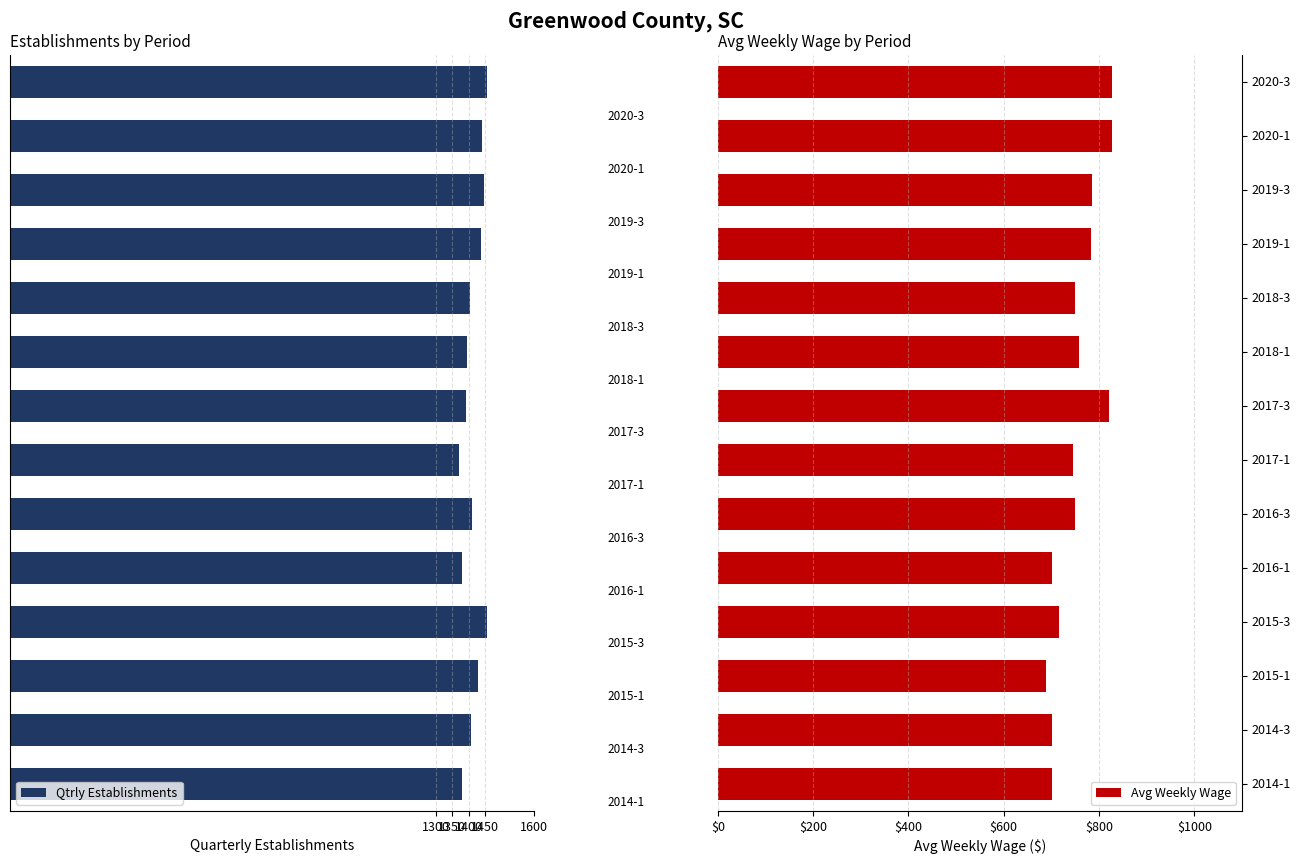

What is the average value of the Avg Weekly Wage series?

754